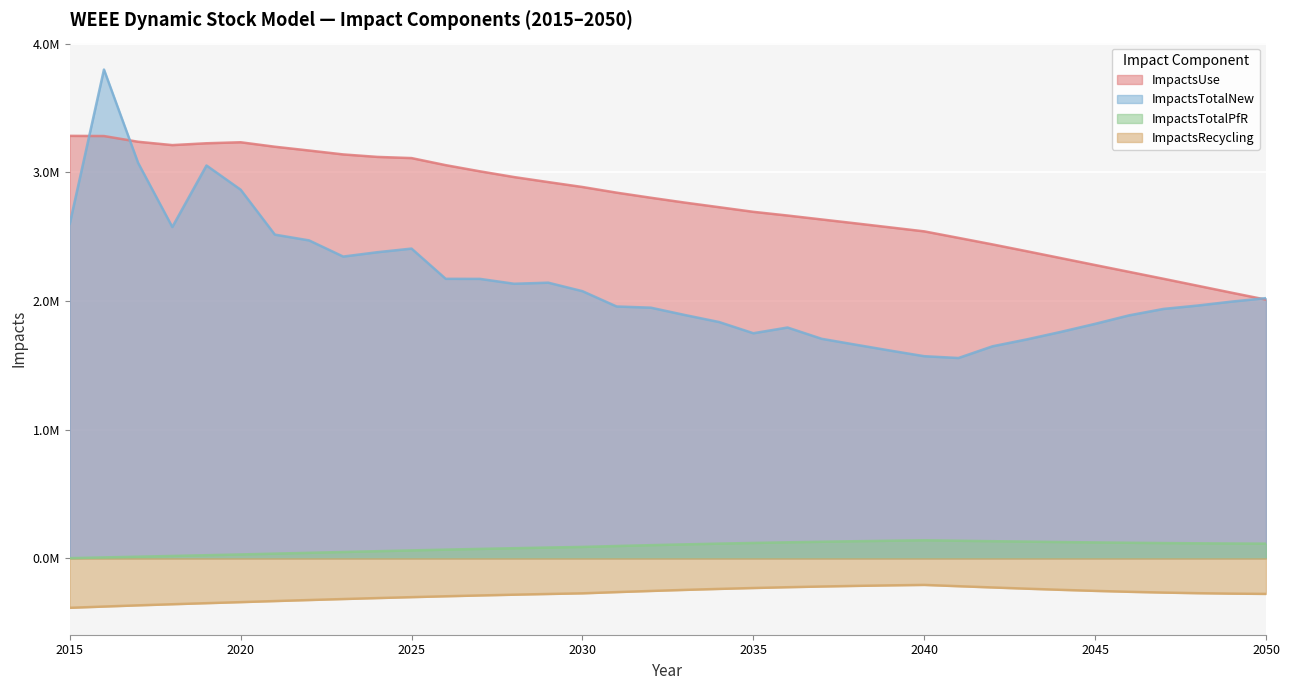

What is the greatest value displayed?

3798642.8